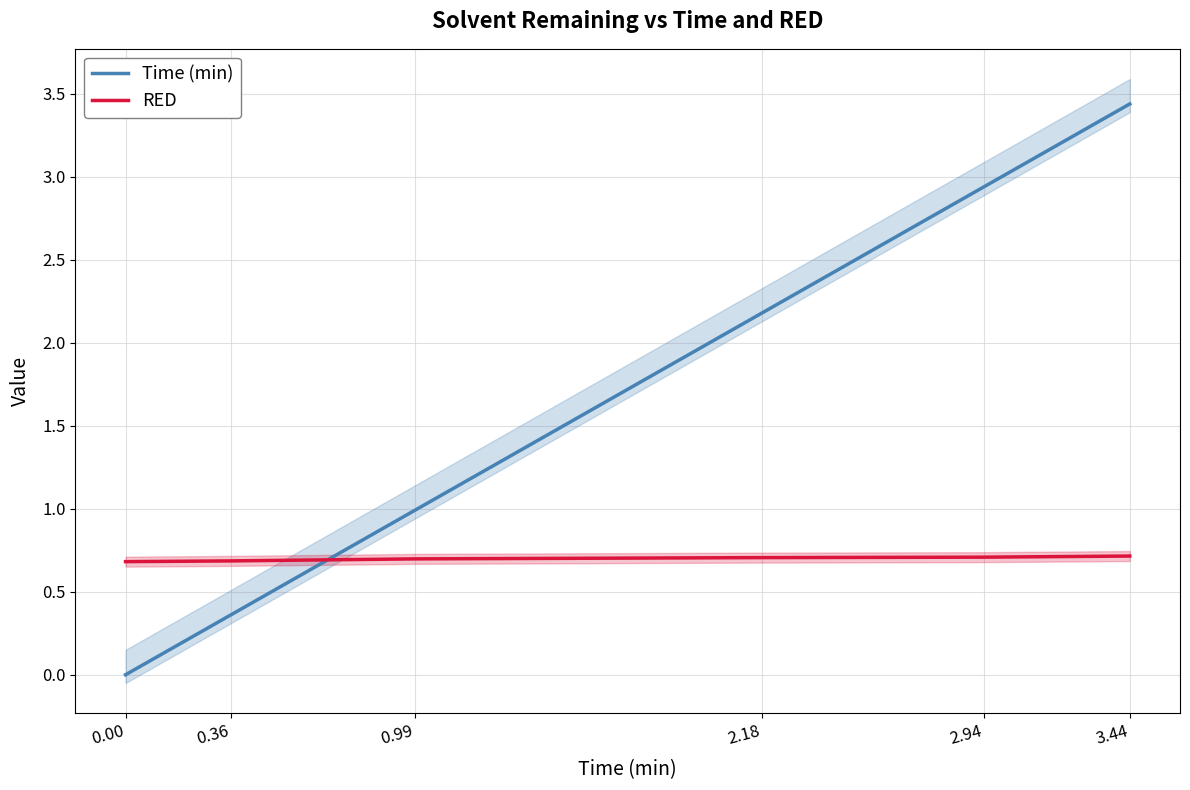

What position from the left is 2.94?

5